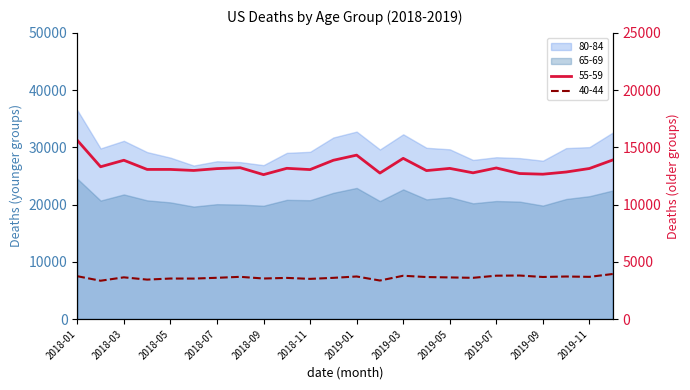

Is the value of 55-59 at 2019-07 greater than the value of 40-44 at 2018-08?

Yes